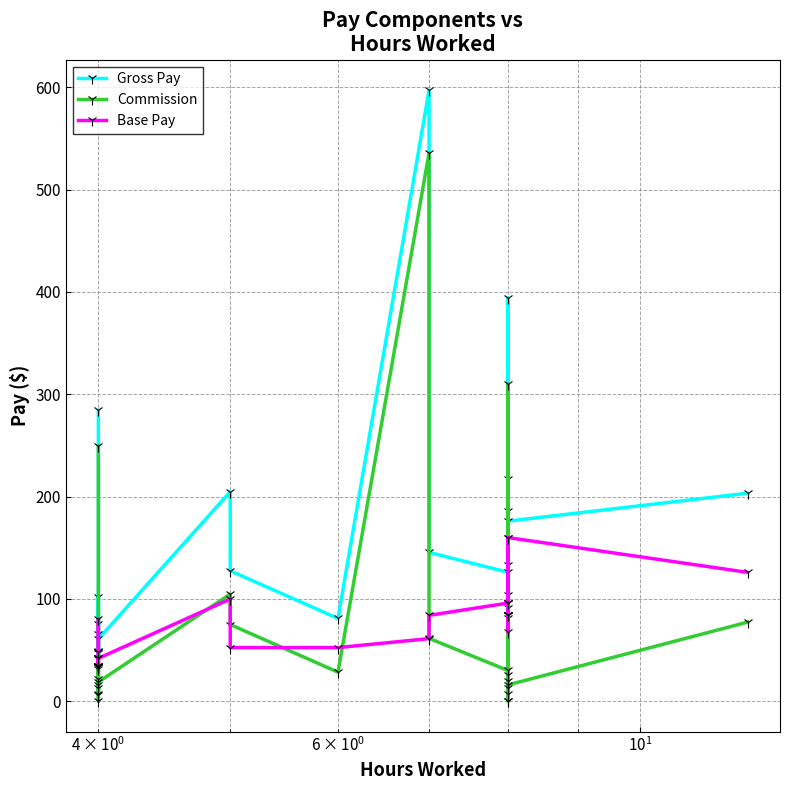

Reading left to right, list all the values displayed in this chart.

Gross Pay: 284.5	65.6	41.3	49.6	75.2	102.1	48.0	46.8	42.1	60.9	204.8	127.5	81.0	597.0	145.5	126.1	96.0	84.0	81.4	186.1	217.1	104.3	393.9	91.0	176.0	203.4
Commission: 249.5	31.6	6.3	15.6	33.2	22.1	0.0	12.8	7.1	18.9	104.8	75.0	28.5	535.7	61.5	30.1	0.0	0.0	13.4	26.1	133.1	20.3	309.9	7.0	16.0	77.4
Base Pay: 35.0	34.0	35.0	34.0	42.0	80.0	48.0	34.0	35.0	42.0	100.0	52.5	52.5	61.2	84.0	96.0	96.0	84.0	68.0	160.0	84.0	84.0	84.0	84.0	160.0	126.0